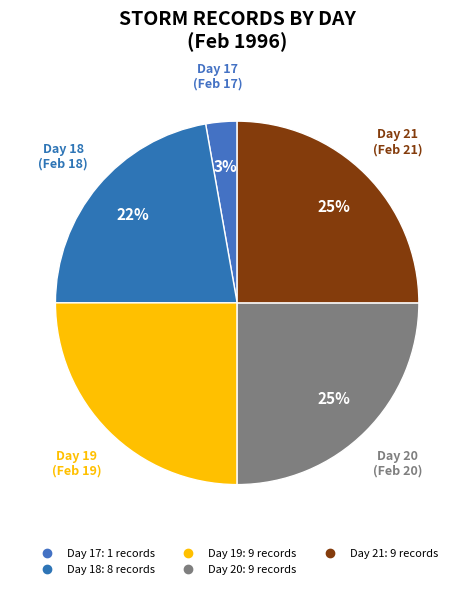

Count the number of slices in the pie.

5